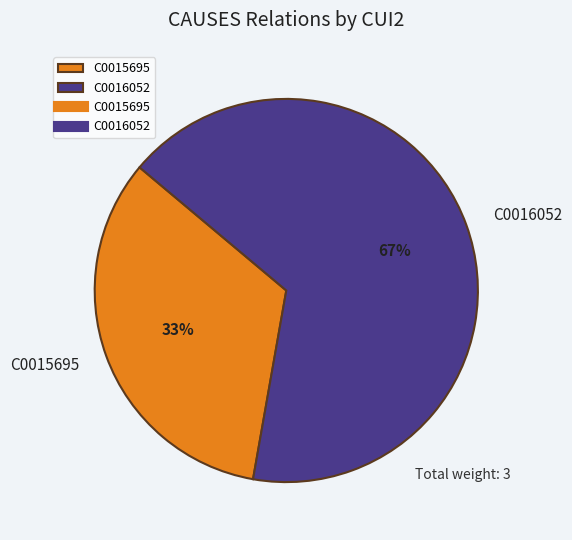

Which category has the biggest portion of the pie?

C0016052